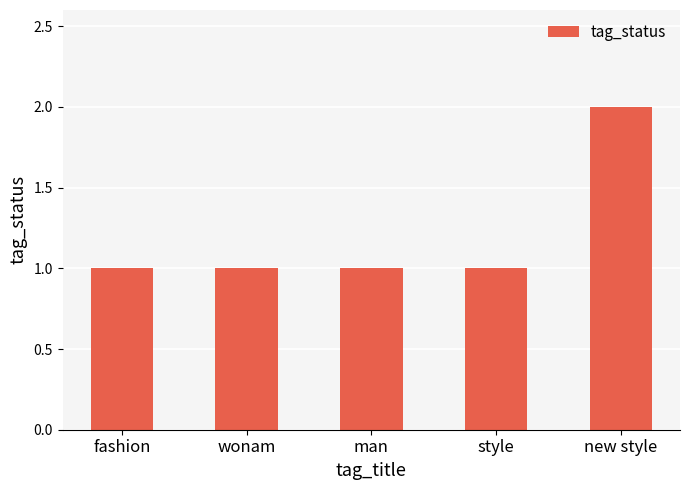

The chart shows a value of 1 at man. True or false?

True